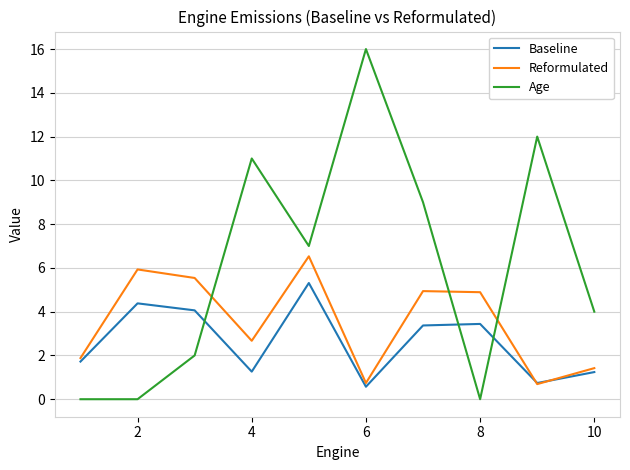

How many lines are shown in the chart?

3